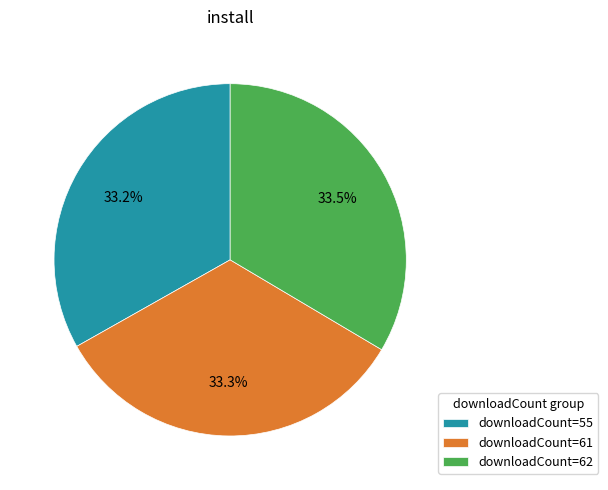

What percentage do downloadCount=62 and downloadCount=61 together represent?

66.8%